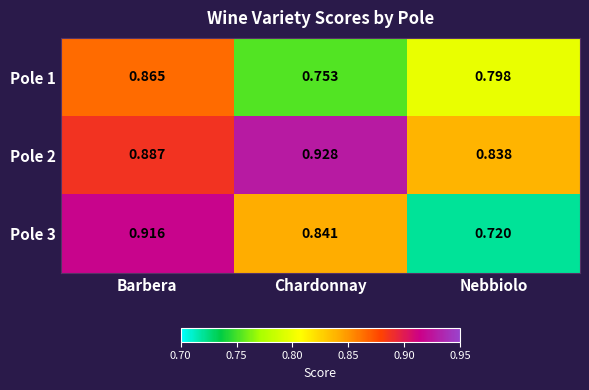

Is the value of Pole 1 at Barbera greater than the value of Pole 2 at Chardonnay?

No